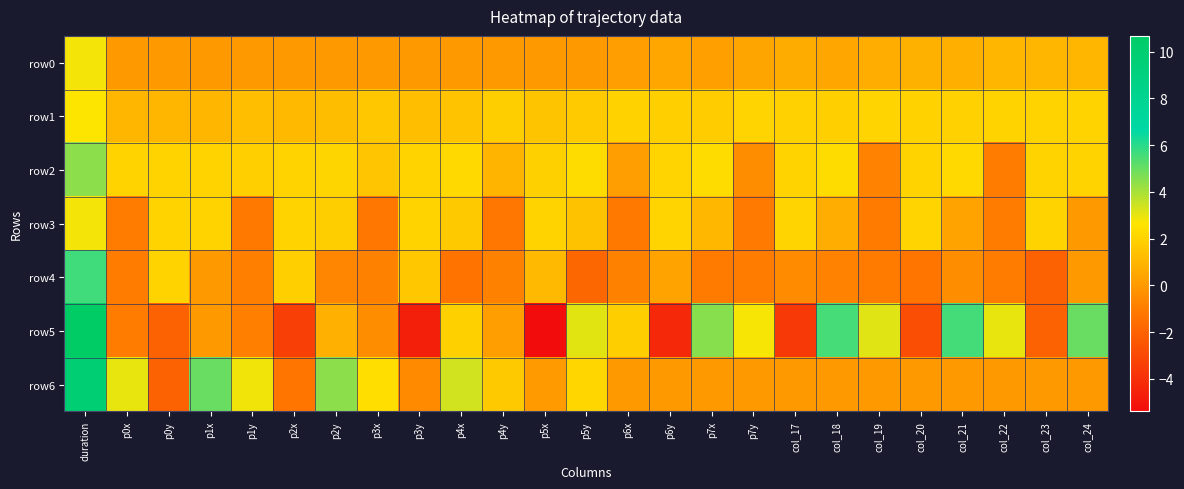

Which series changed the most between p7y and col_23?

row5